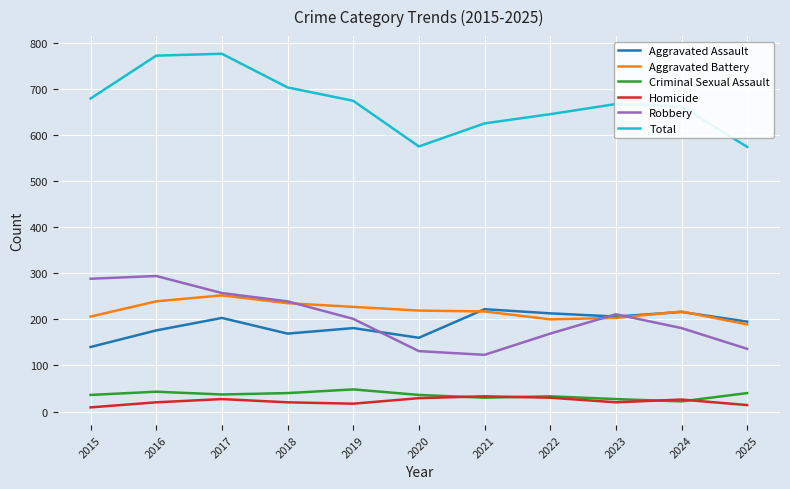

What is the maximum value for Criminal Sexual Assault?

48